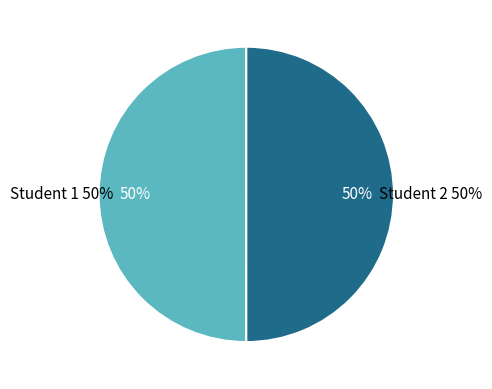

What percentage is the 1 slice, to the nearest percent?

50%